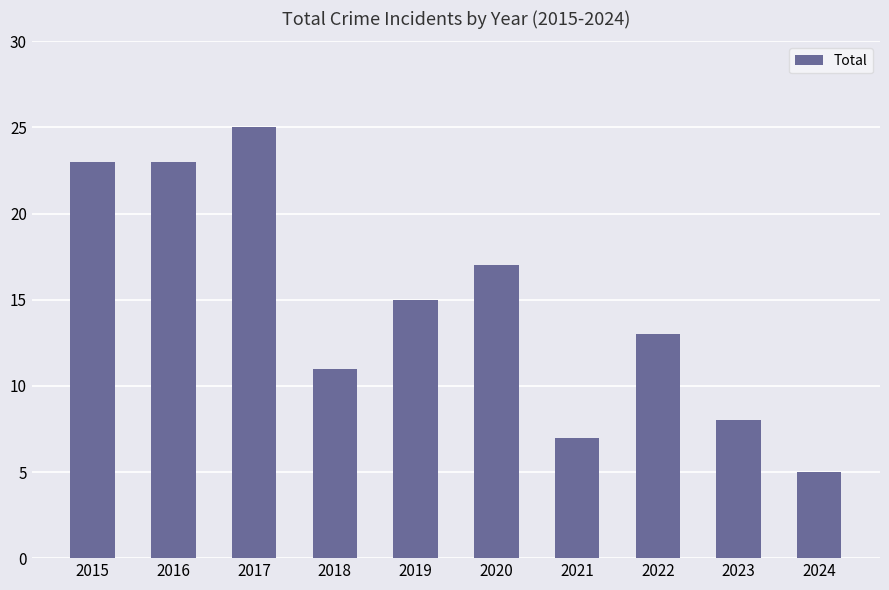

What is the maximum value shown in the chart?

25